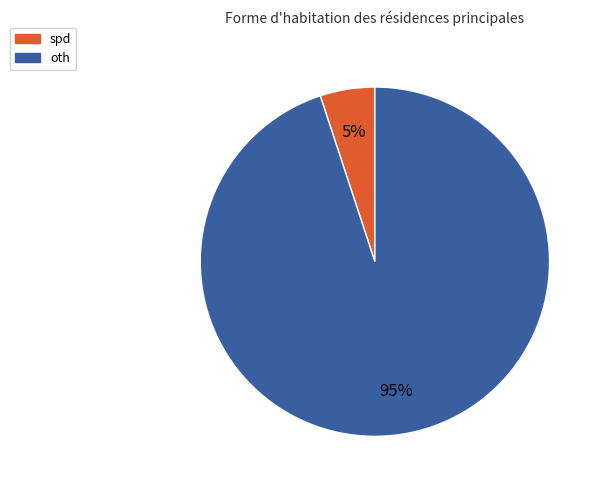

Which has a higher value, spd or oth?

oth